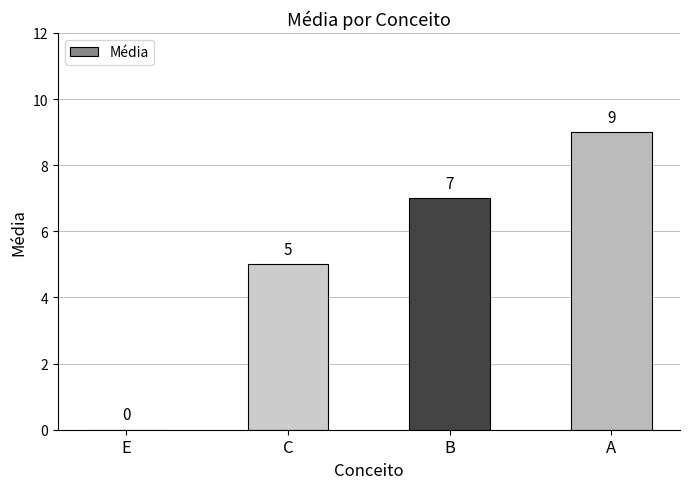

What is the approximate value at B?

7